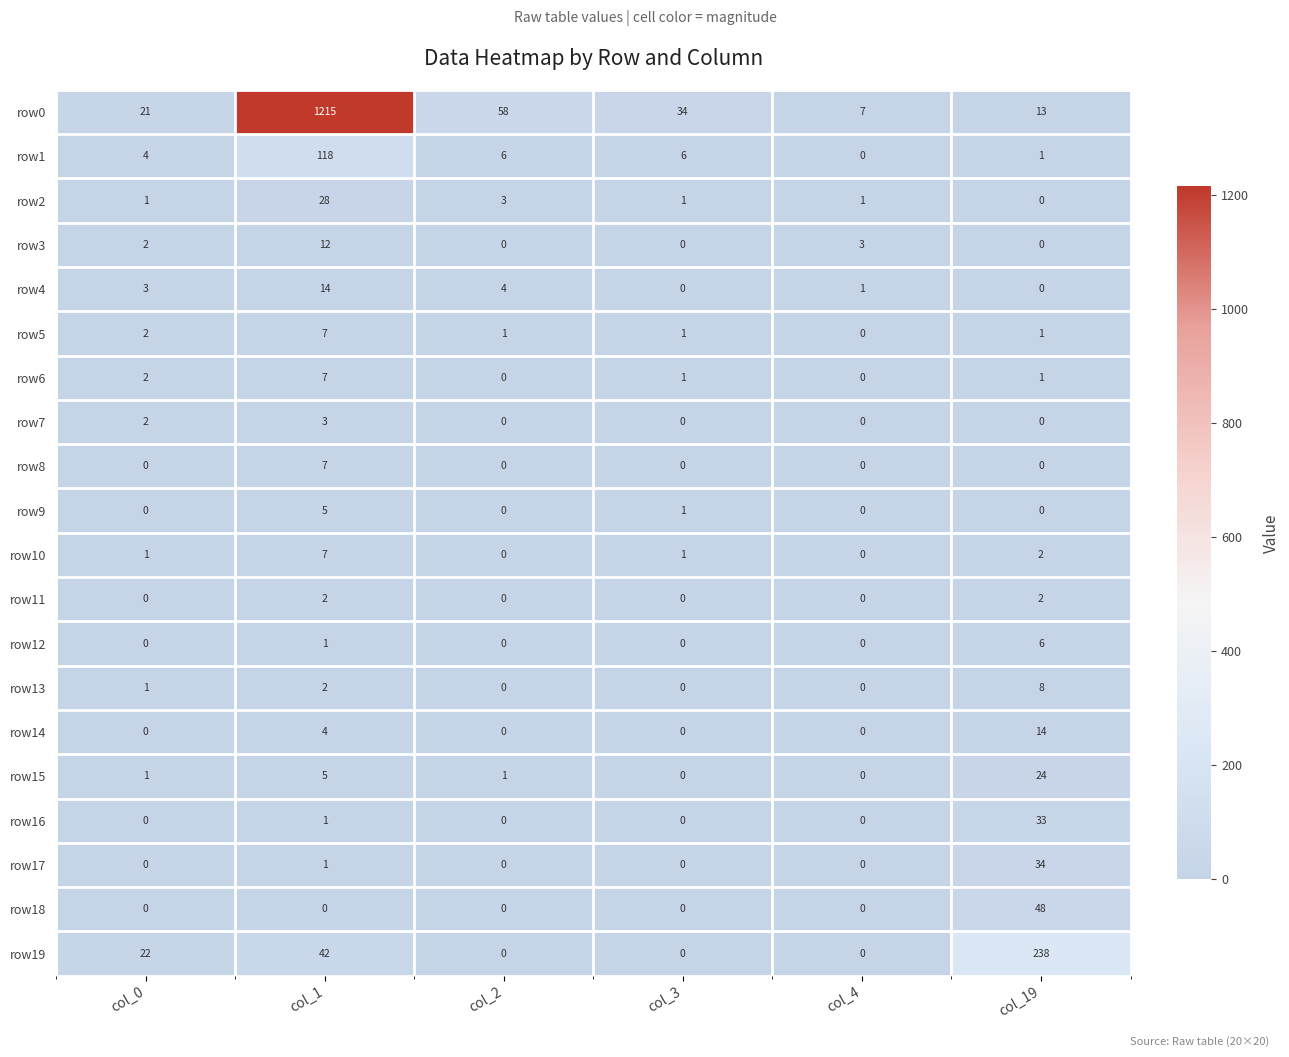

The row14 series shows 7 at col_19. True or false?

False